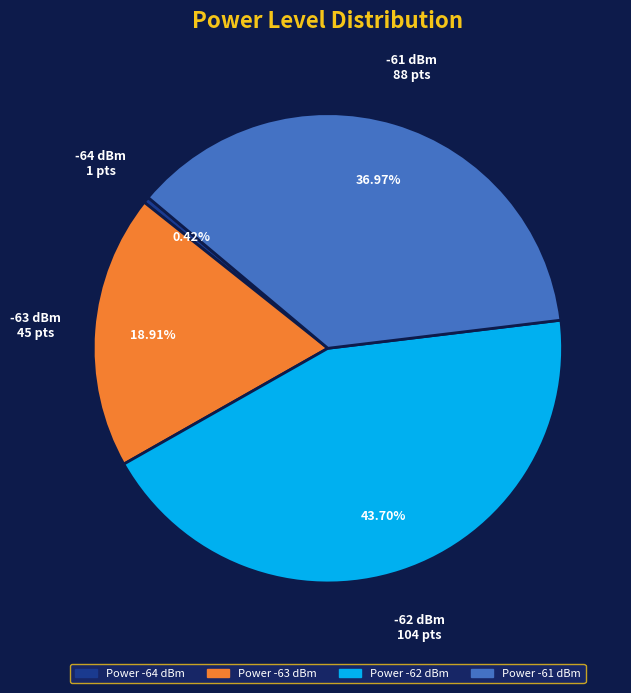

What is the ratio of the value at Power -63 dBm to the value at Power -62 dBm?

0.4